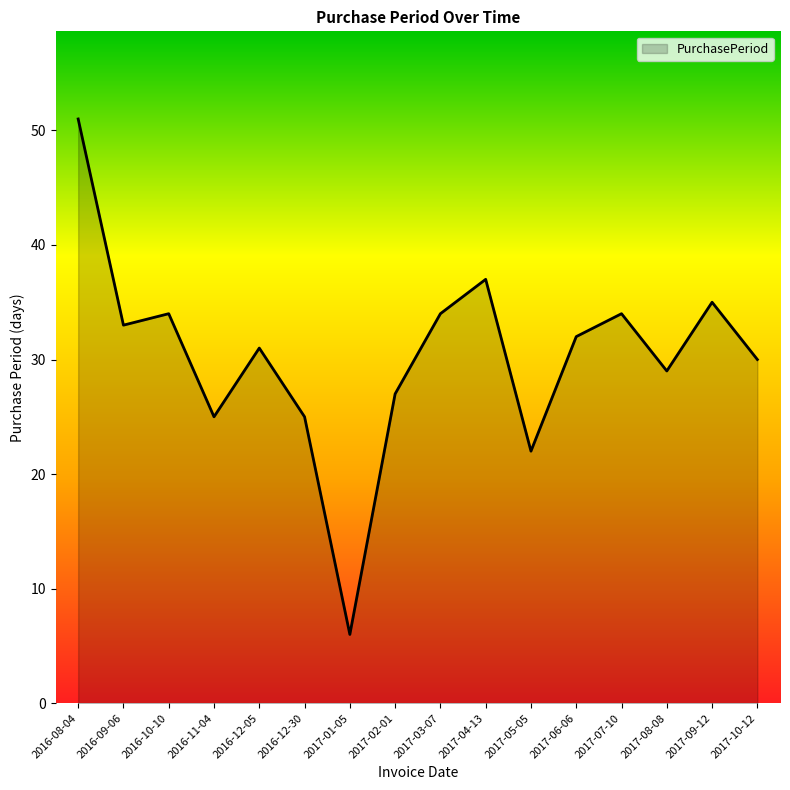

The chart shows a value of 29 at 2017-08-08. True or false?

True